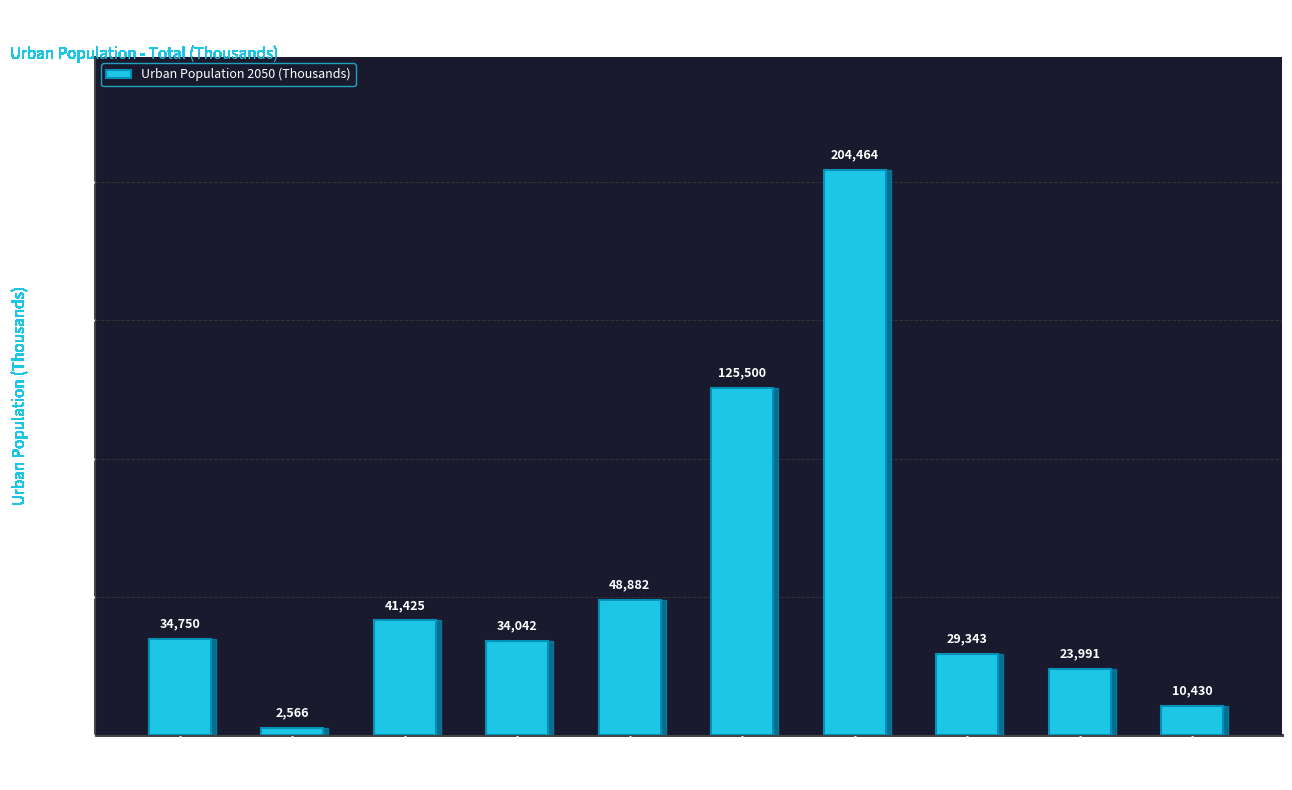

What is the average value?

55539.2